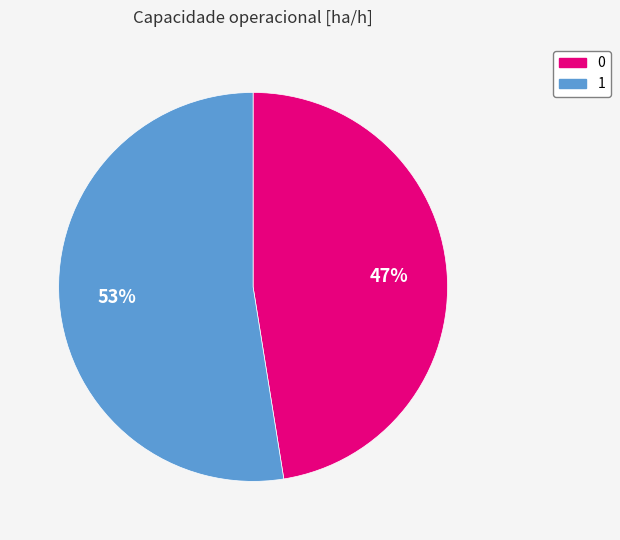

What is the ratio of the value at 0 to the value at 1?

0.9